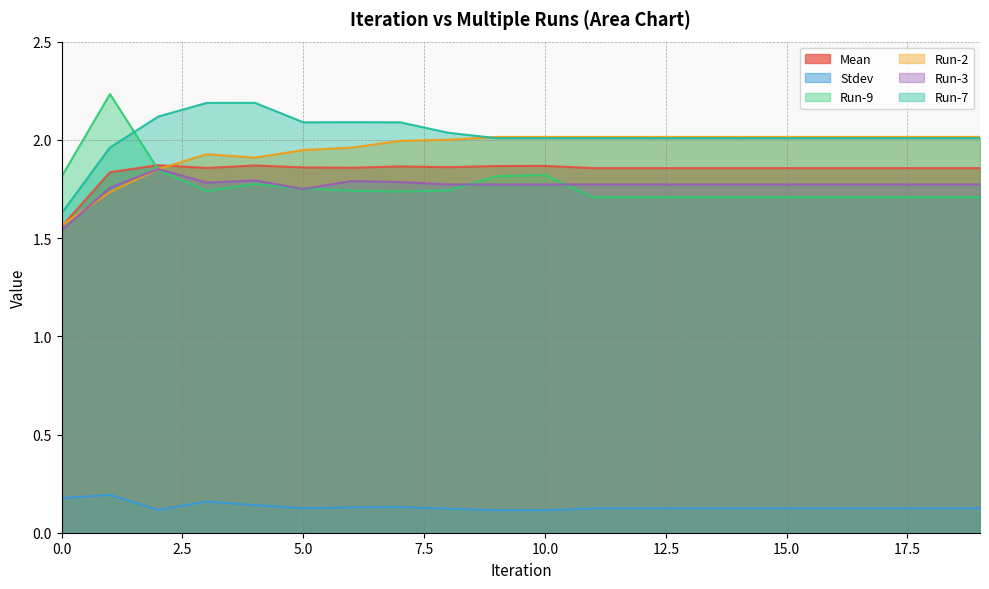

What are all the series names shown in the legend?

Mean, Stdev, Run-9, Run-2, Run-3, Run-7